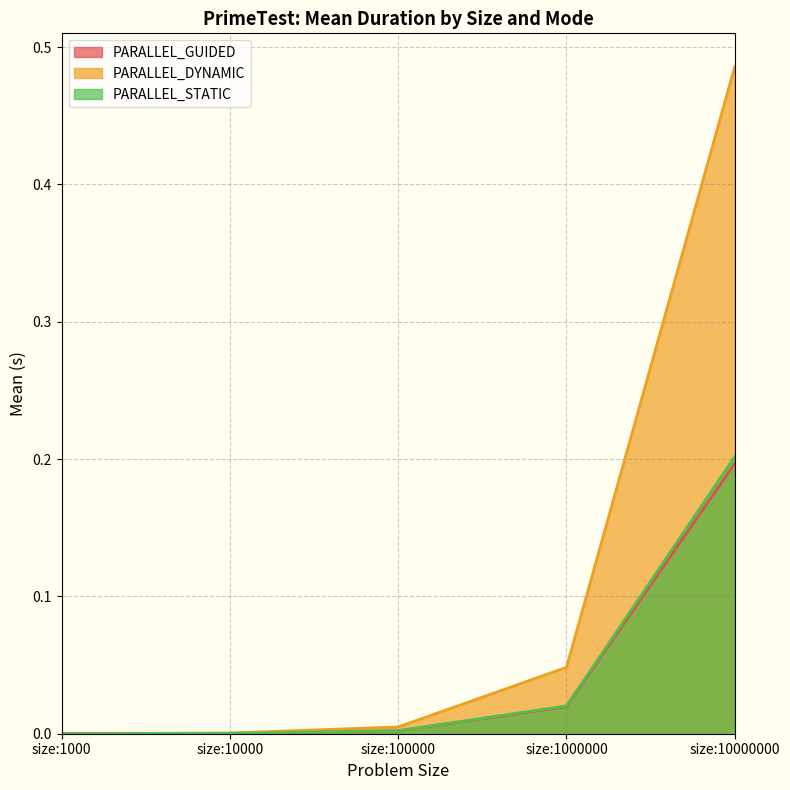

How many series are shown in this chart?

3